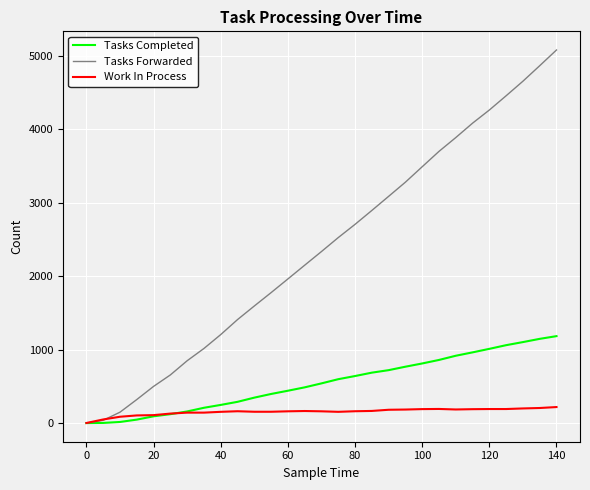

What is the difference between the maximum and second lowest values in the Work In Process series?

169